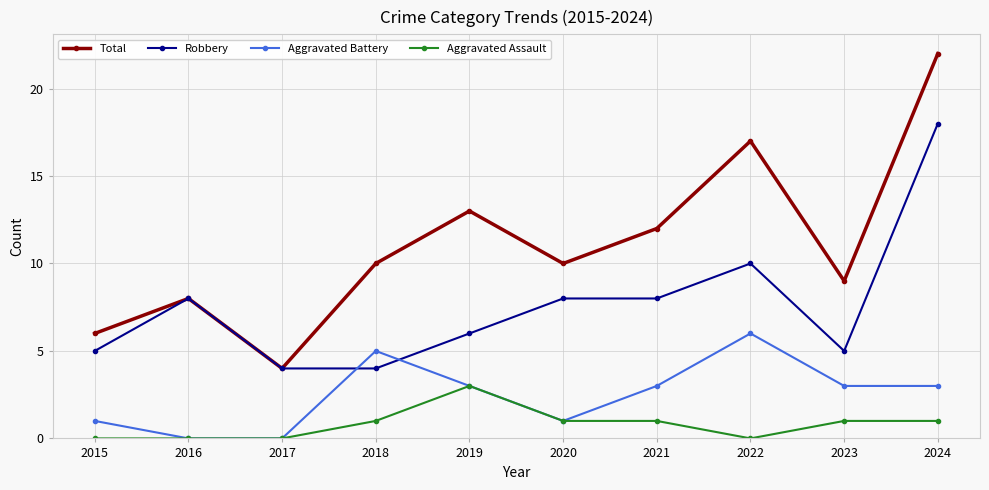

At which category does Total reach its first local peak?

2016